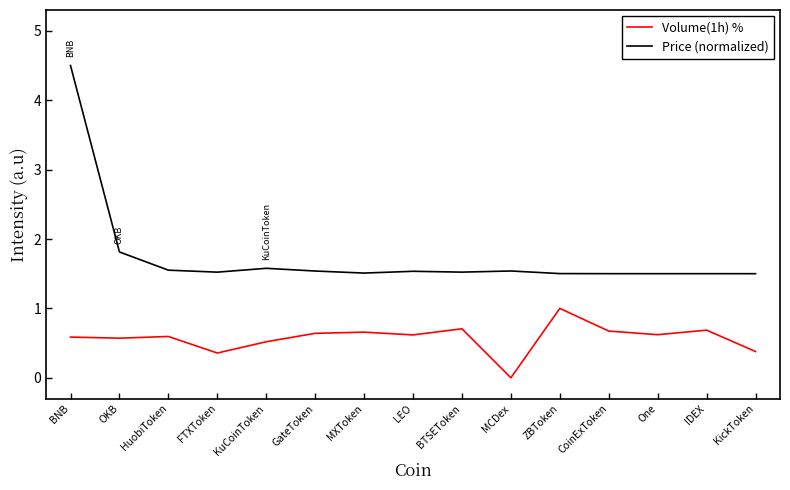

What is the difference between the Volume(1h) % values at MCDex and KickToken?

0.4